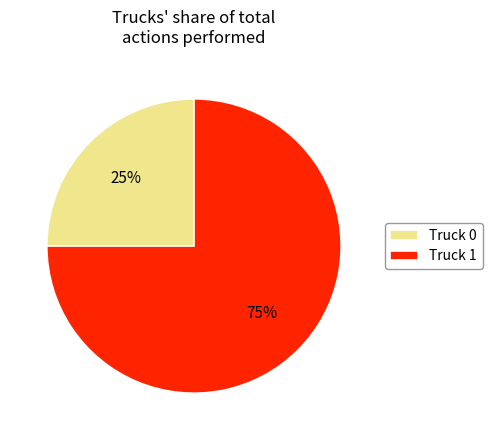

Approximately how many times larger is the value at Truck 0 compared to Truck 1?

0.3